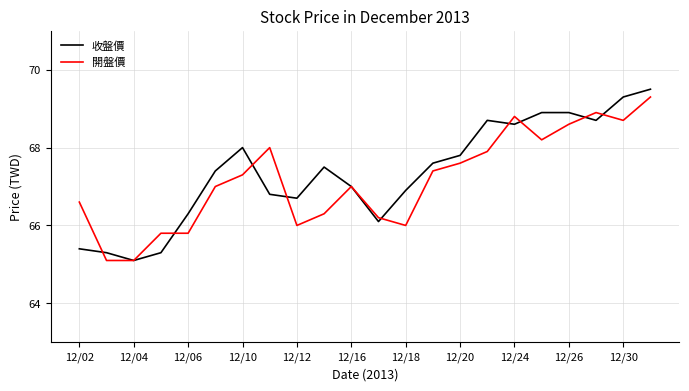

How many lines are shown in the chart?

2